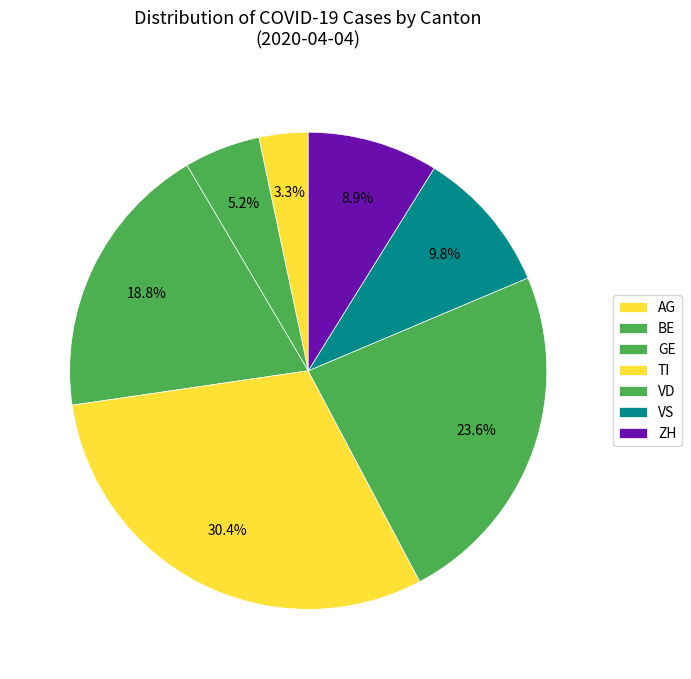

True or false: VD accounts for 16% of the total.

False